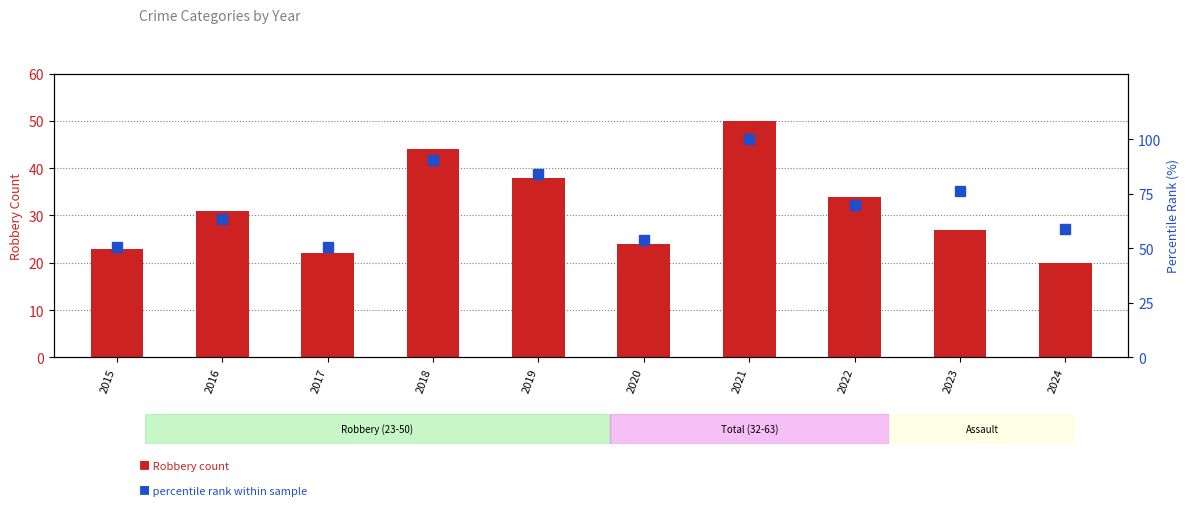

Is it true that Robbery count equals 42.0 at 2016?

False